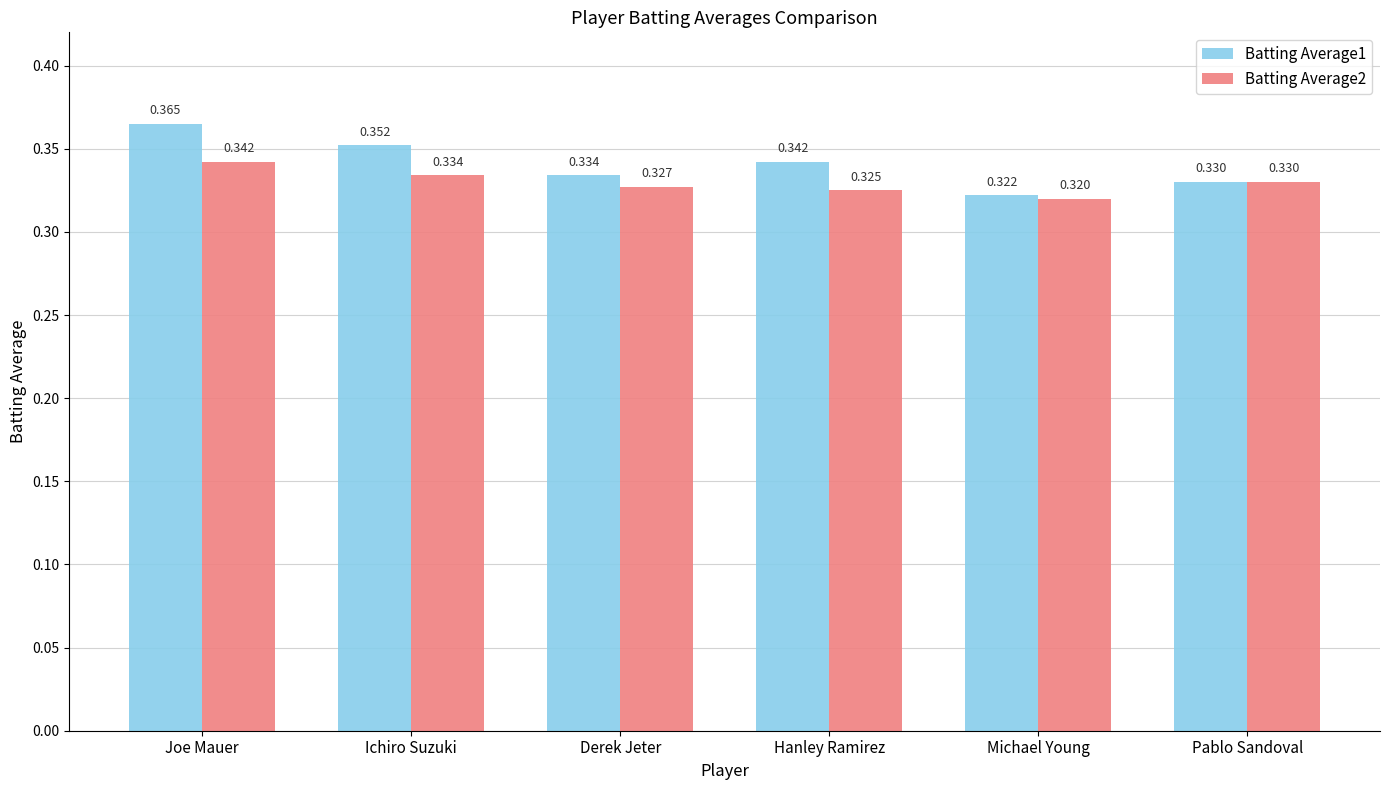

At which category is the sum across all series the highest?

Joe Mauer